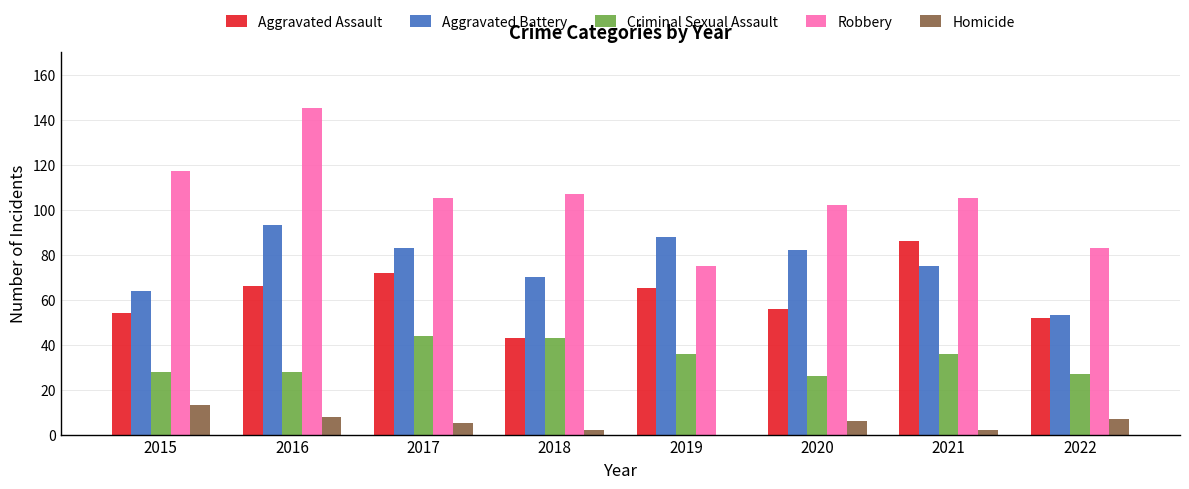

What is the sum of all Homicide values?

43